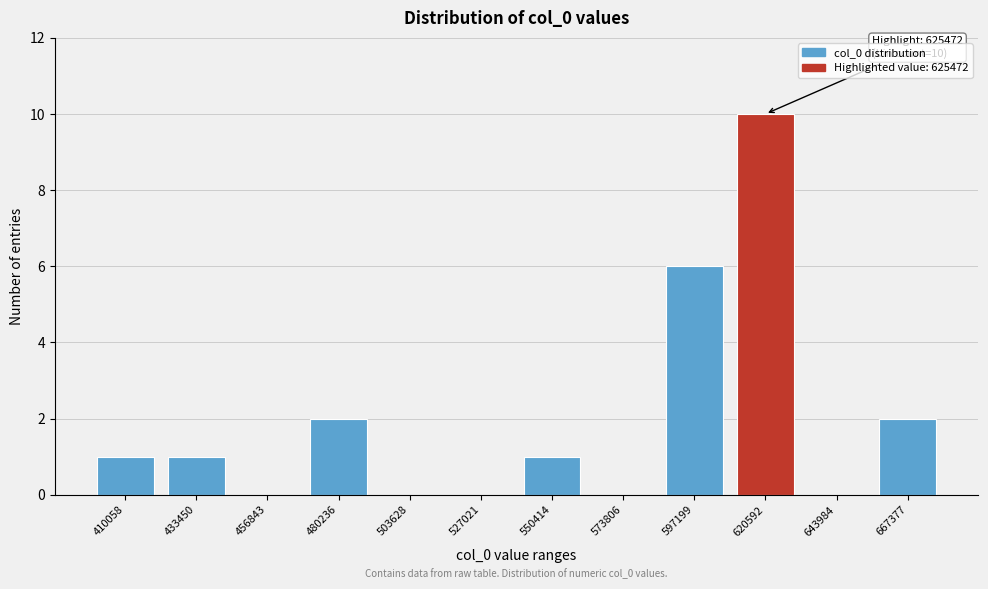

Reading right to left, extract all data points from this chart.

667377=2	643984=0	620592=10	597199=6	573806=0	550414=1	527021=0	503628=0	480236=2	456843=0	433450=1	410058=1